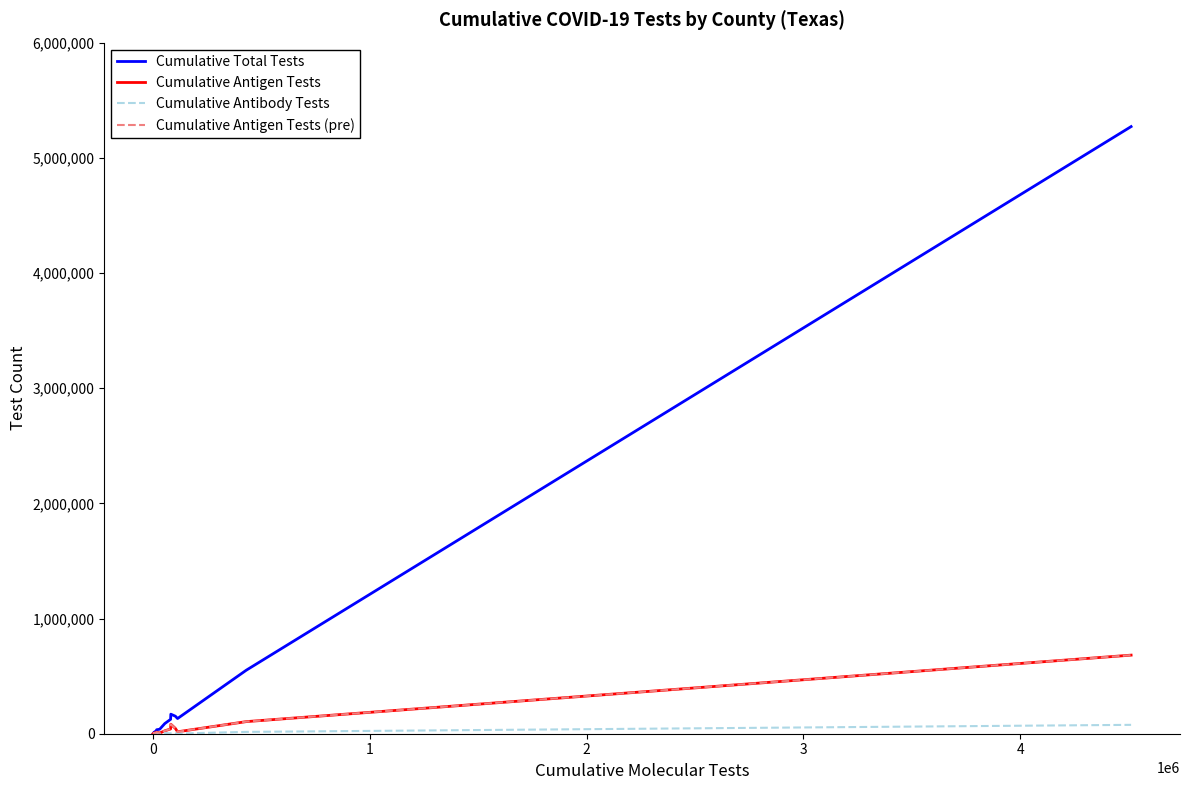

True or false: Cumulative Antigen Tests and Cumulative Antigen Tests (pre) intersect in this chart.

False